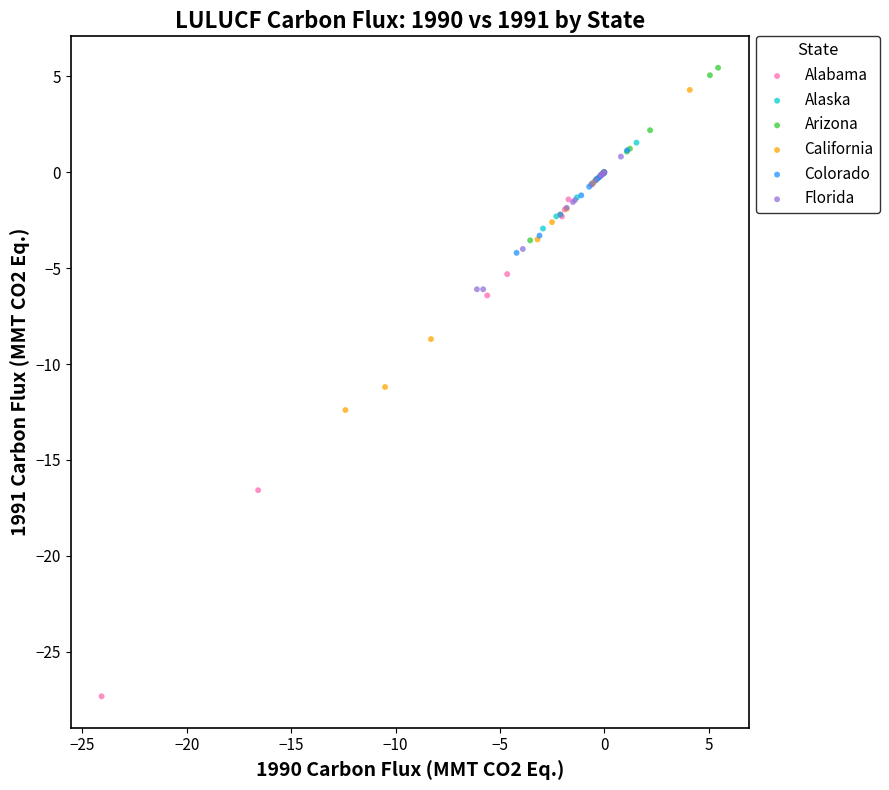

Which series contains the highest Y value?

Arizona